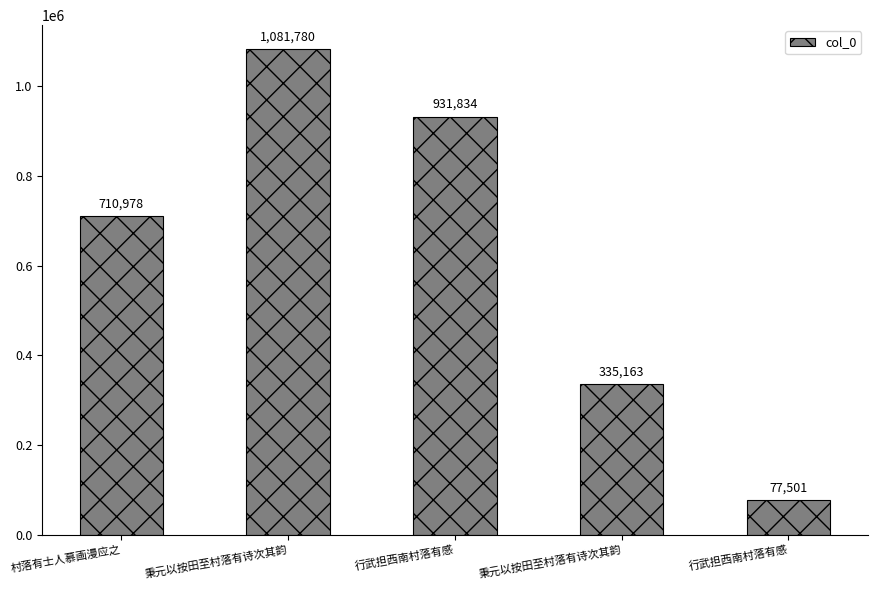

What is the label of the 3rd bar from the left?

行武担西南村落有感